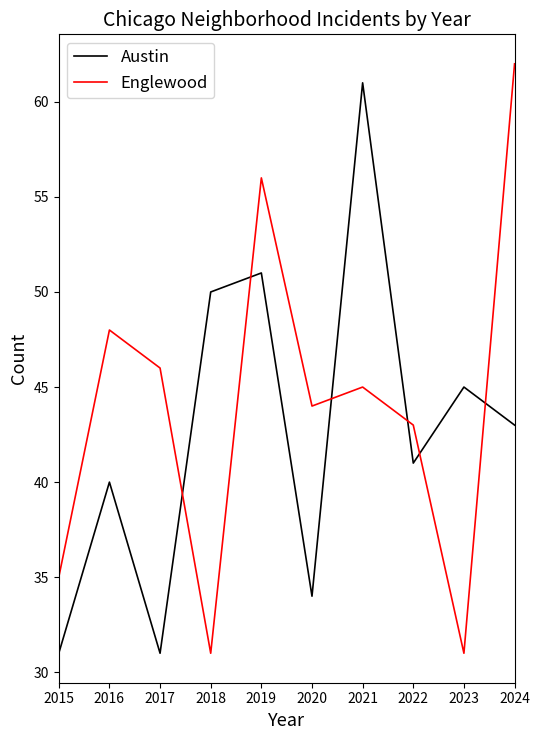

What is the highest value of the Austin series?

61